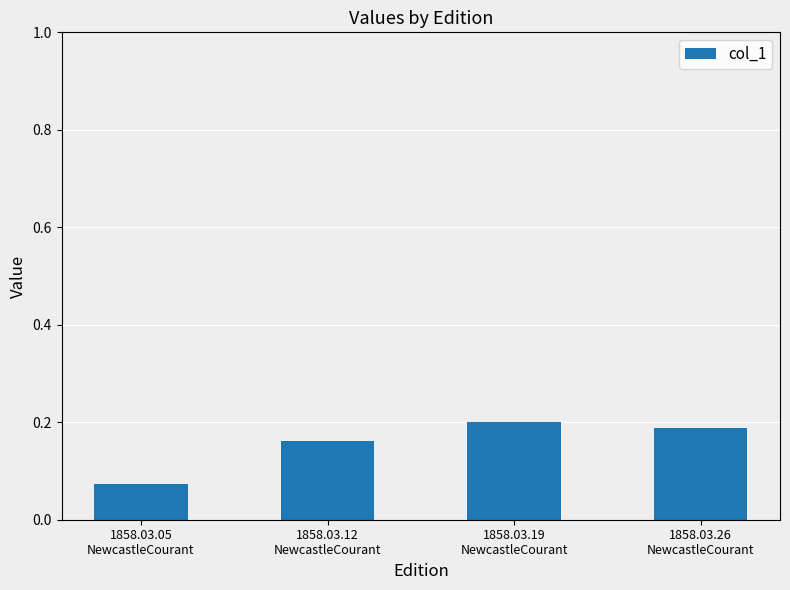

What is the sum of the values at 1858.03.12
NewcastleCourant and 1858.03.26
NewcastleCourant?

0.3